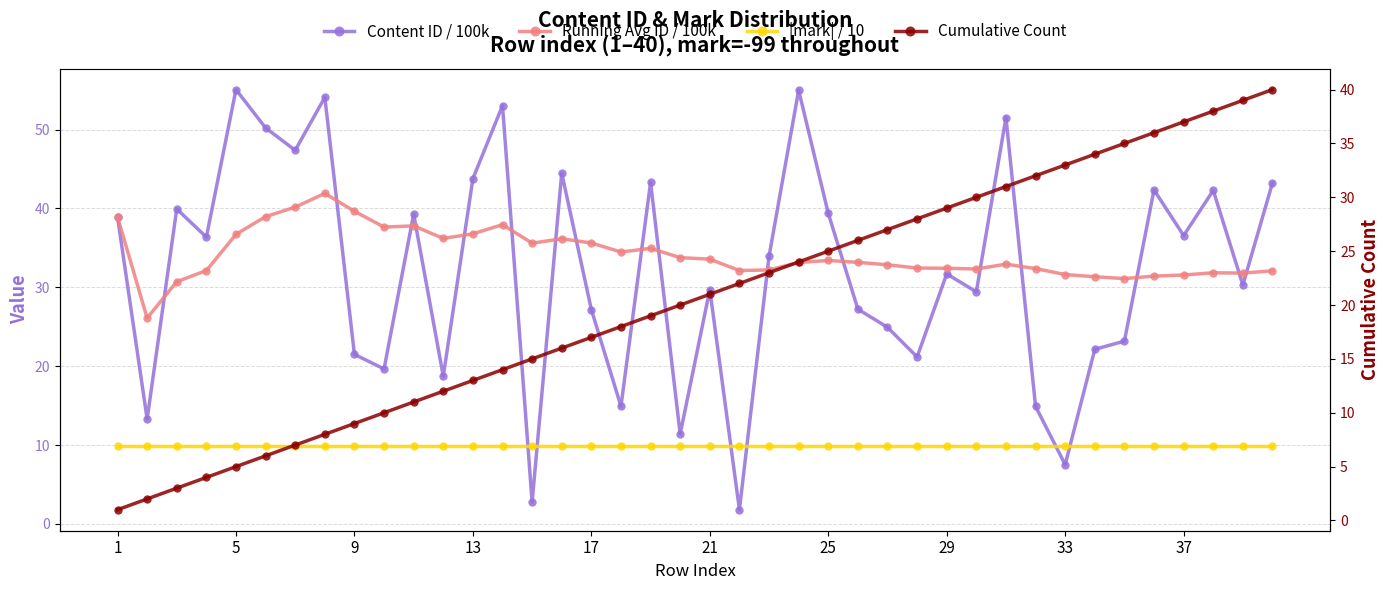

Which series ends up on top after the final intersection of Running Avg ID / 100k and Cumulative Count?

Cumulative Count